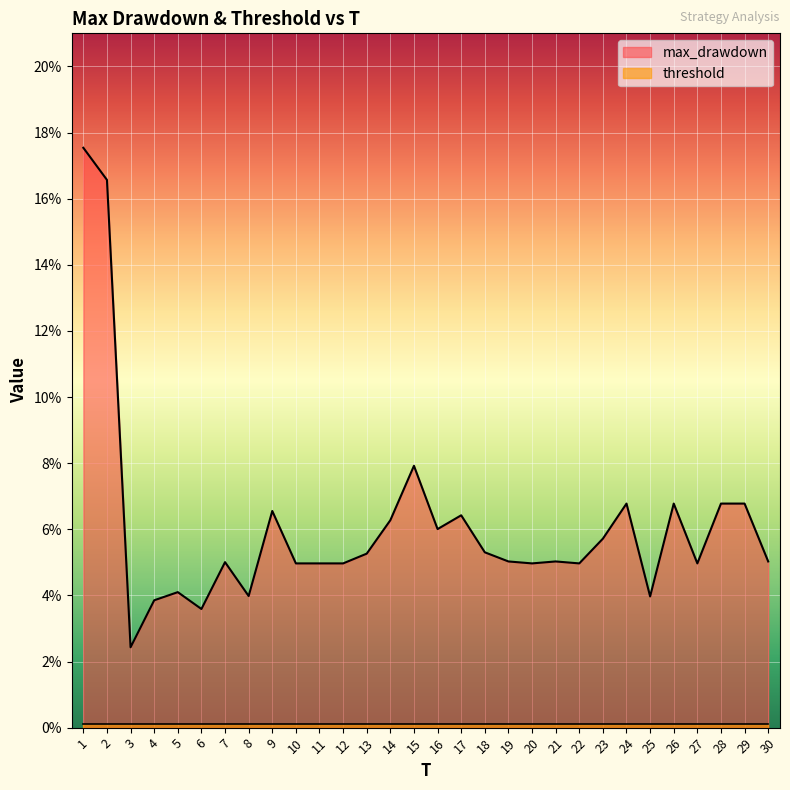

What is the change in value from 1 to 27?

-0.1